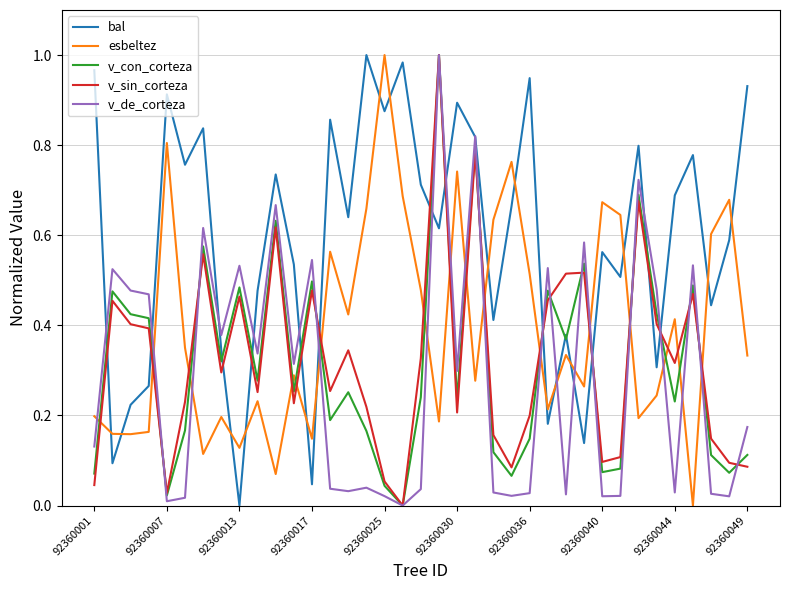

How many intersections are there between esbeltez and v_de_corteza?

16